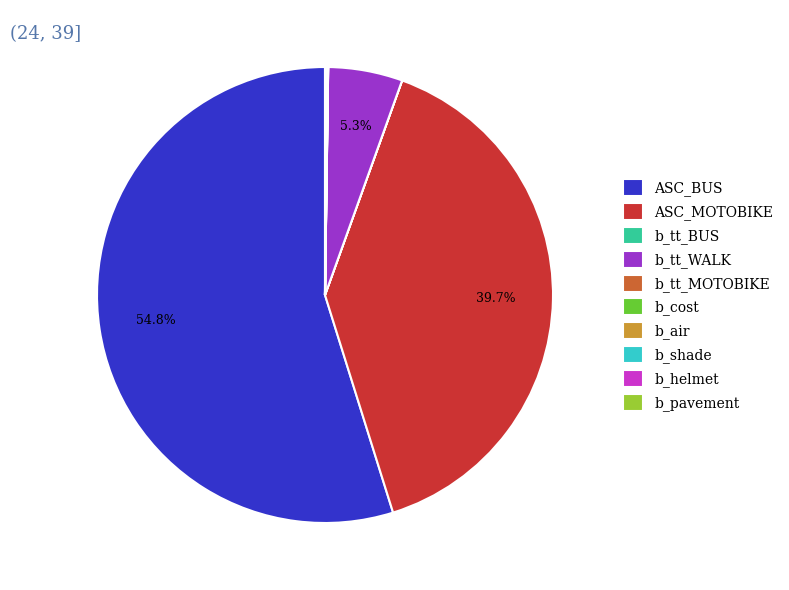

Which category accounts for the majority?

ASC_BUS